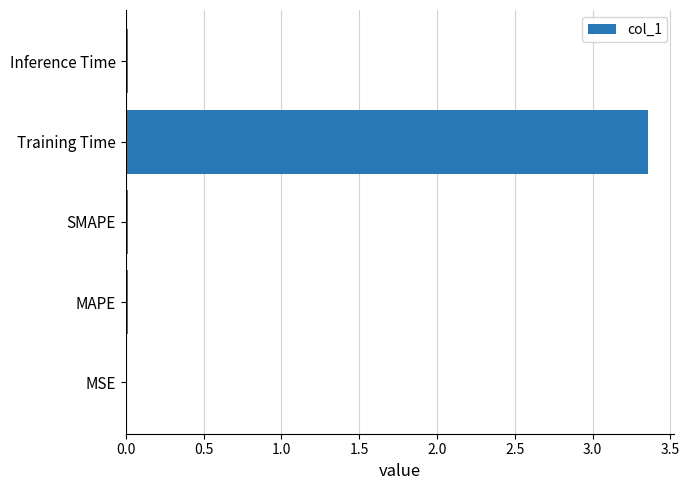

The chart shows a value of 0.0 at MAPE. True or false?

True